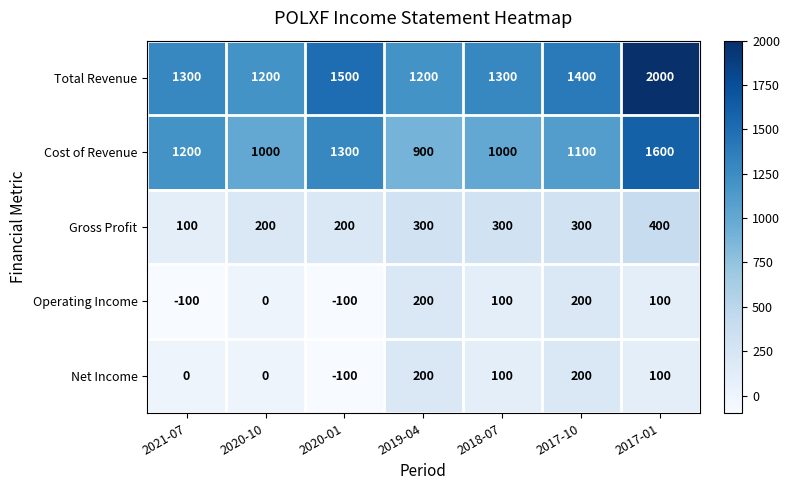

Which series has the largest total across all categories?

Total Revenue